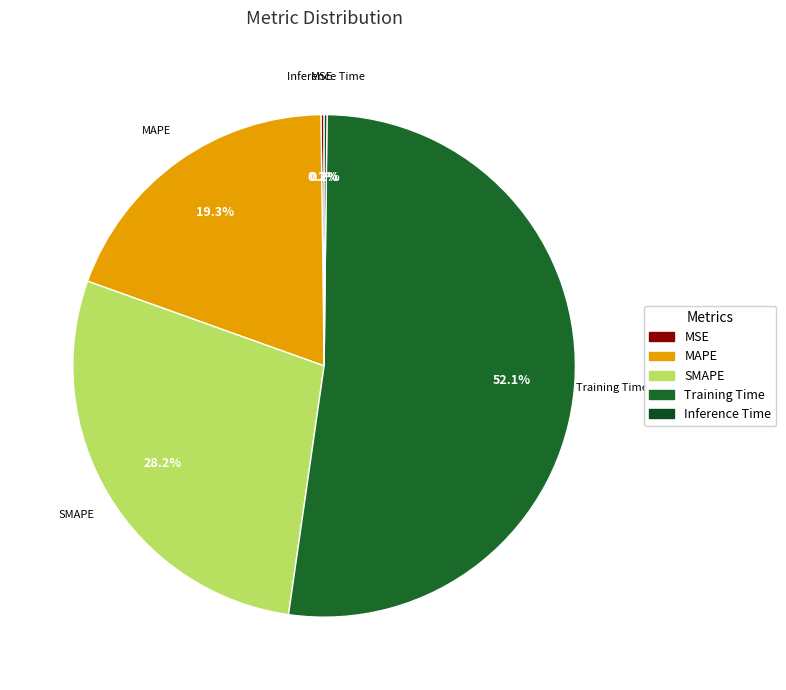

To the nearest percent, what is the average slice percentage?

20%